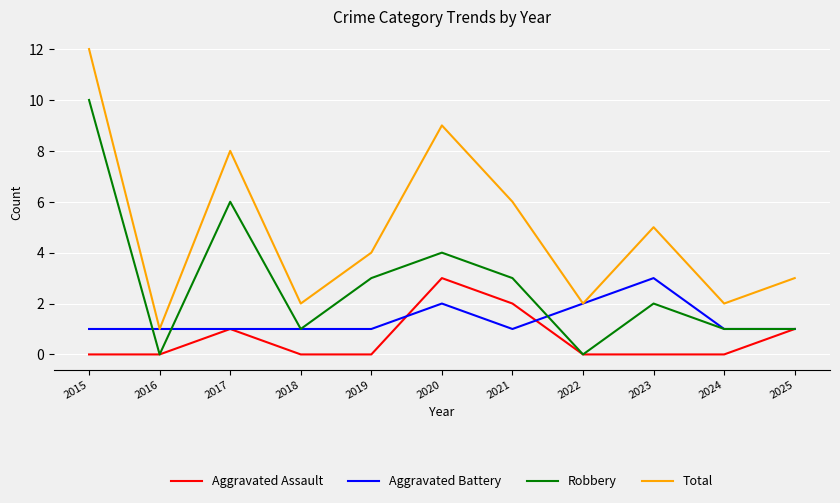

Which series has the widest spread of values?

Total